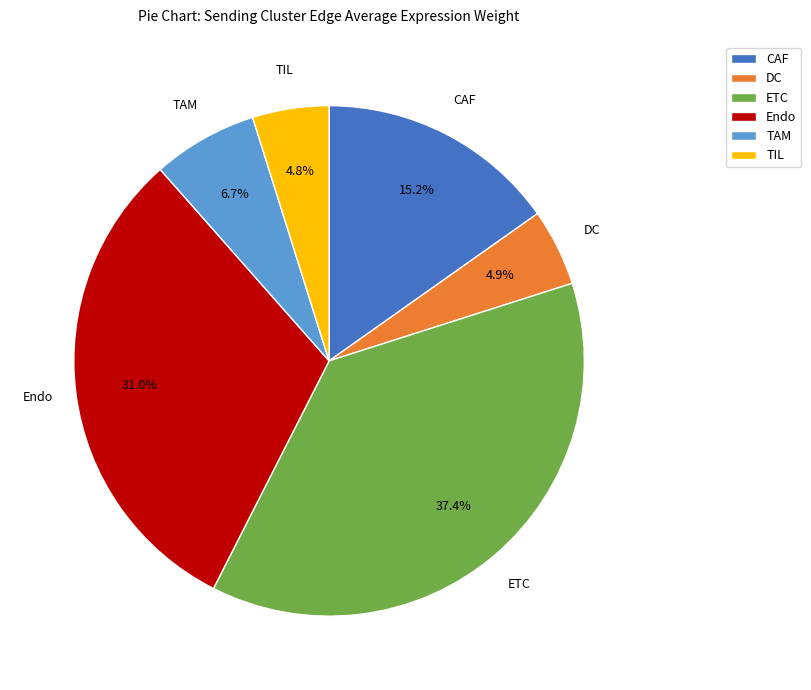

Between DC and ETC, which is larger?

ETC